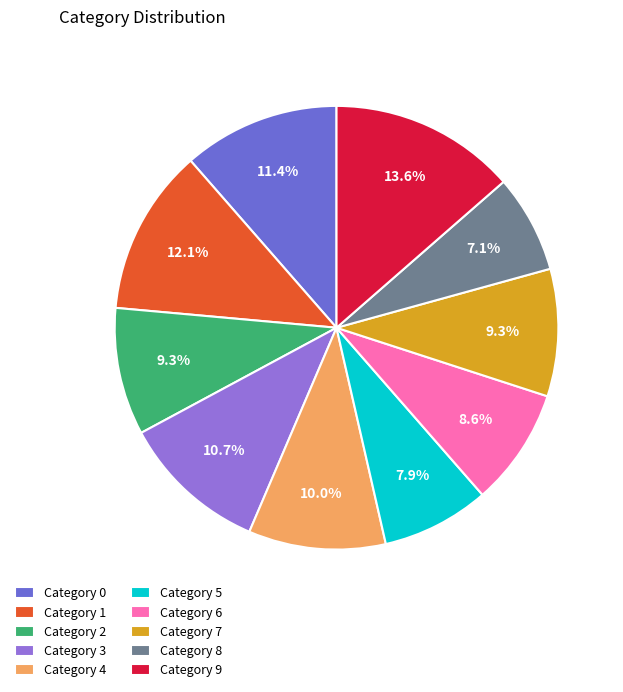

How many segments does this pie chart have?

10